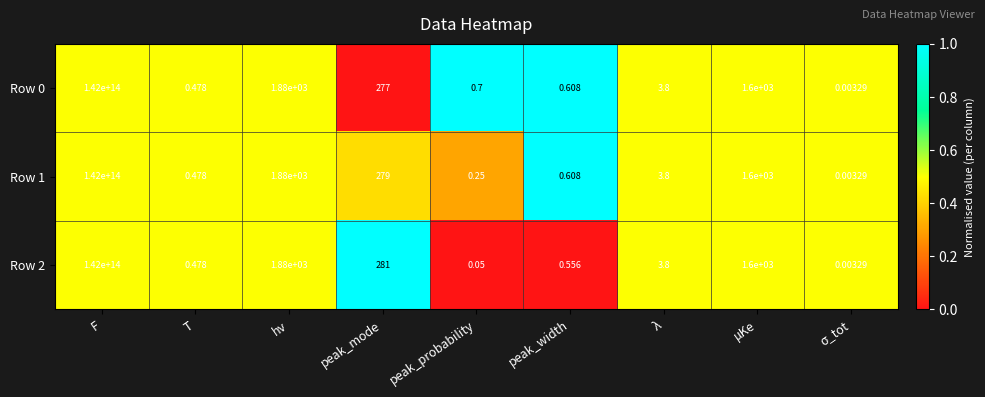

Where is Row 1 nearest to the value 71000000000000?

hν